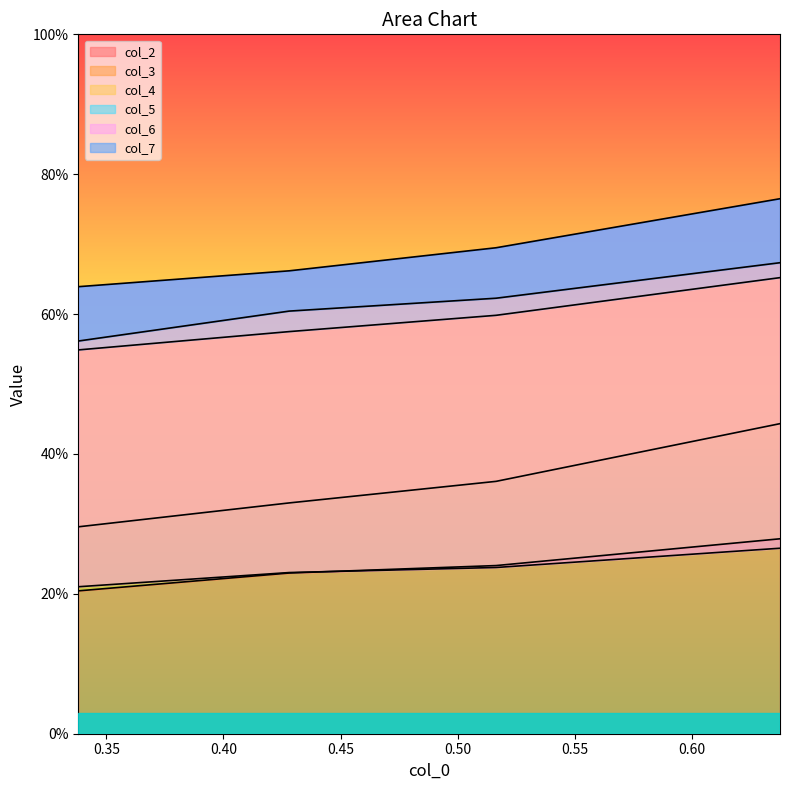

Which has a higher value, 0.40 or 0.35?

0.40